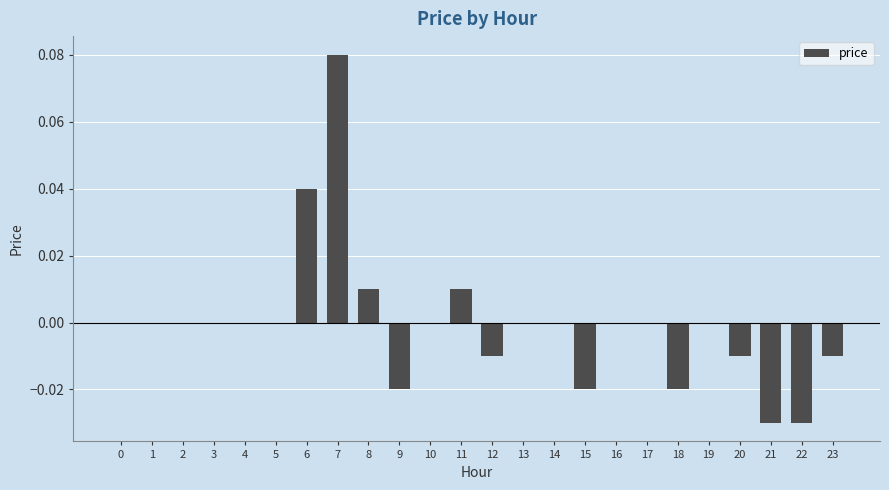

True or false: the data shows -0.0 at 20.

True